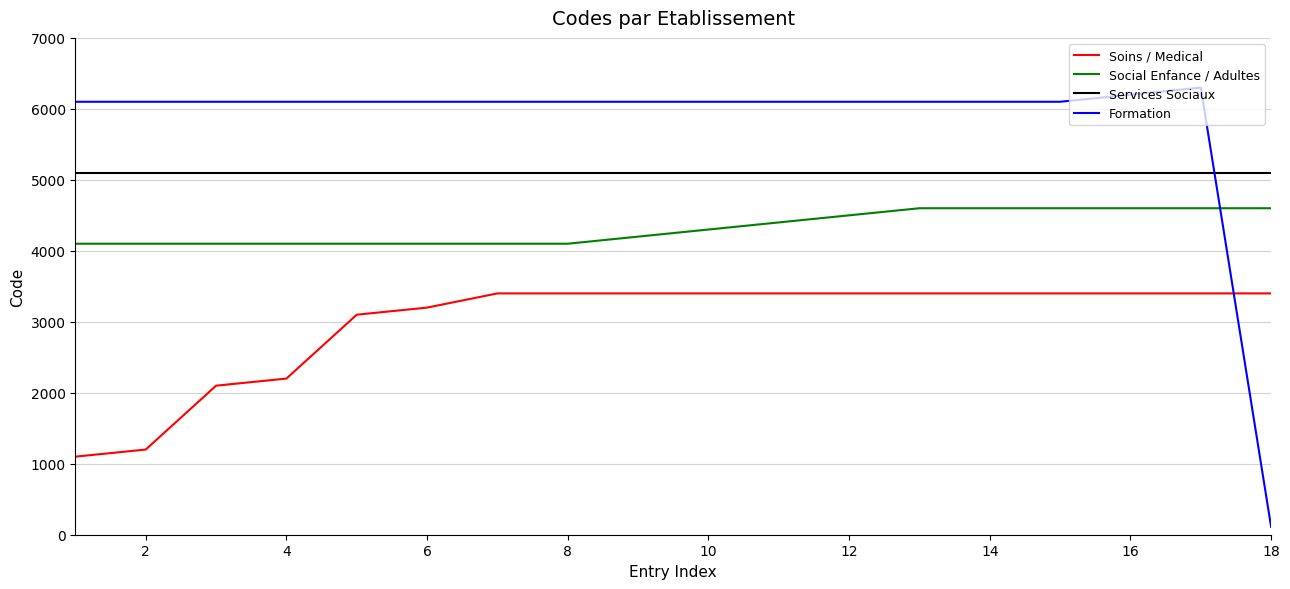

Rank the series by their average value, from lowest to highest.

Soins / Medical, Social Enfance / Adultes, Services Sociaux, Formation